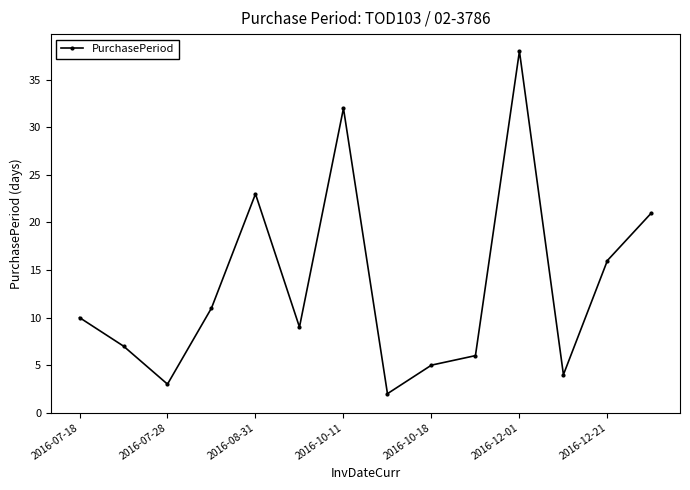

How many lines are shown in the chart?

1